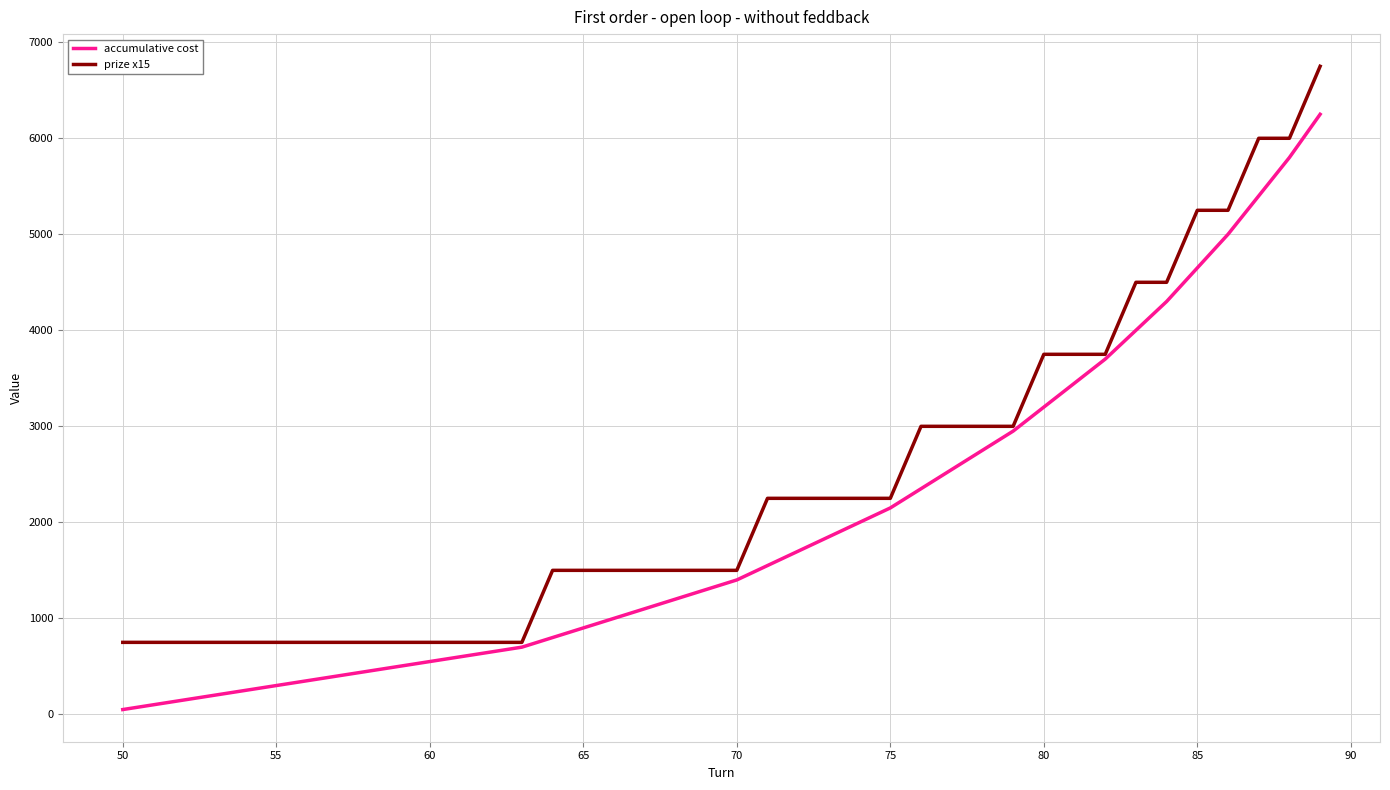

Which series has the largest total across all categories?

prize x15